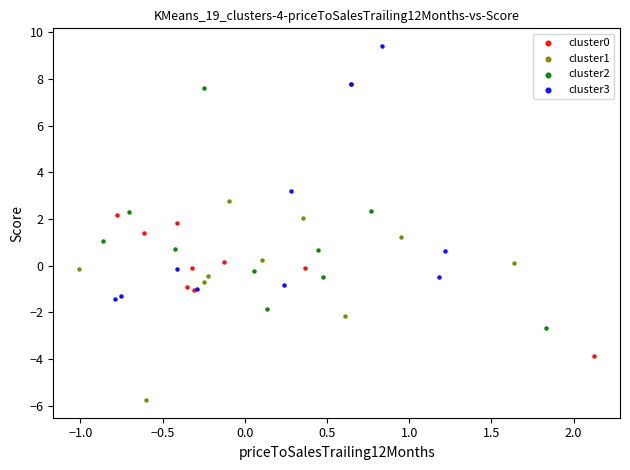

Which series contains the lowest Y value?

cluster1